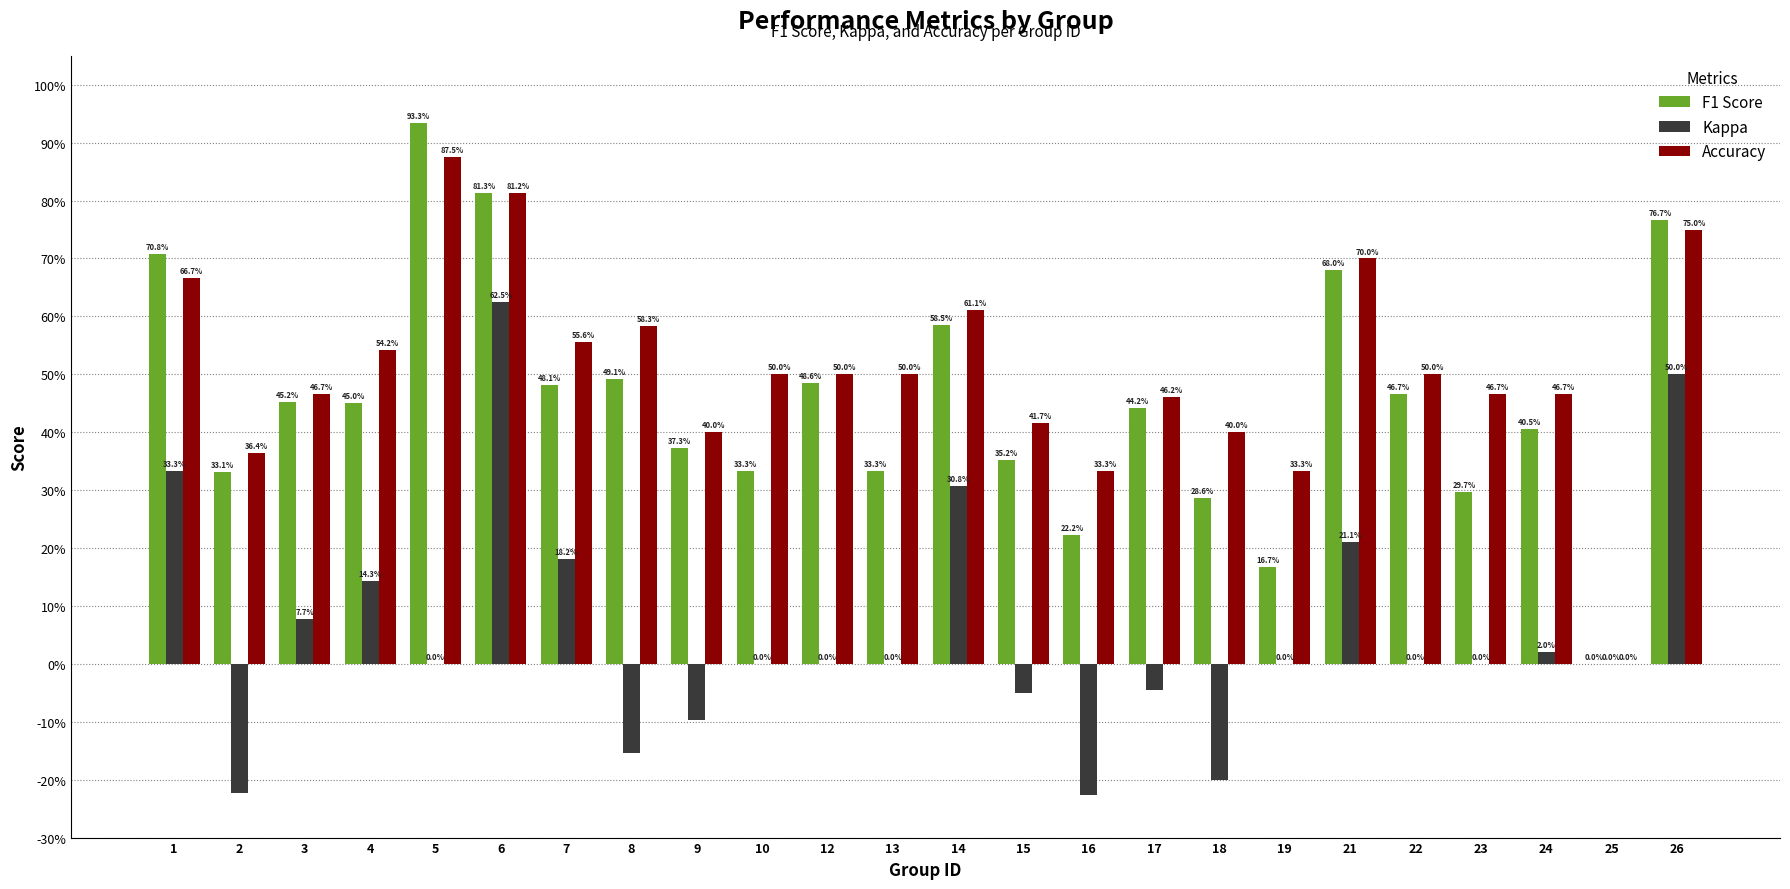

Are the bars grouped side by side (vs. stacked)?

Yes